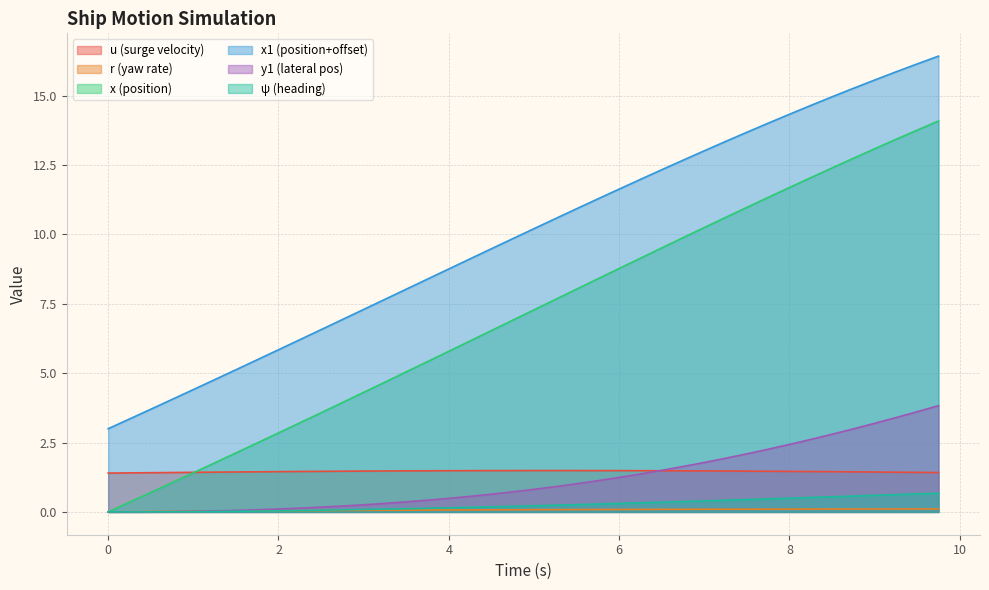

True or false: x1 and u cross at least once.

False